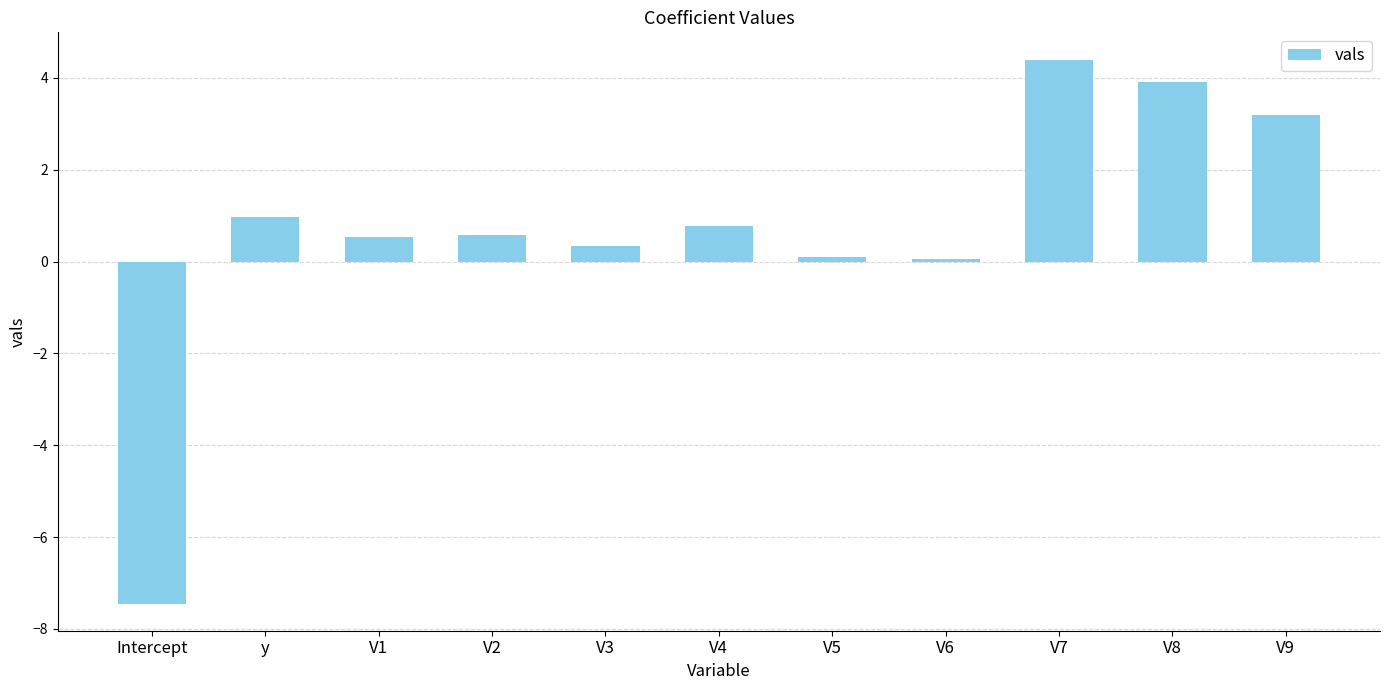

What is the sum of all values?

7.4